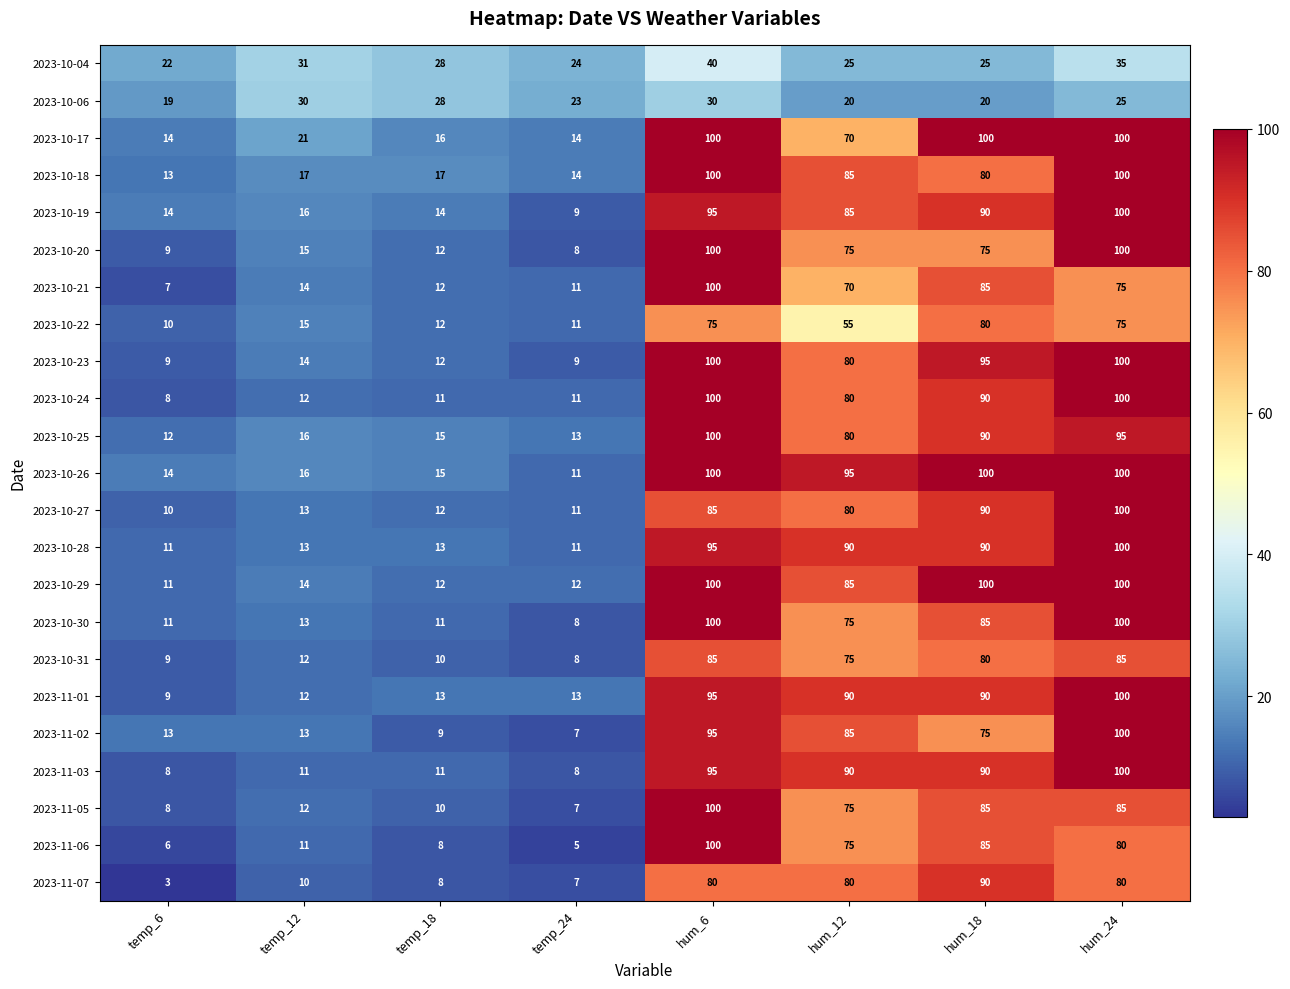

What is the spread (max minus min) of values at temp_24?

19